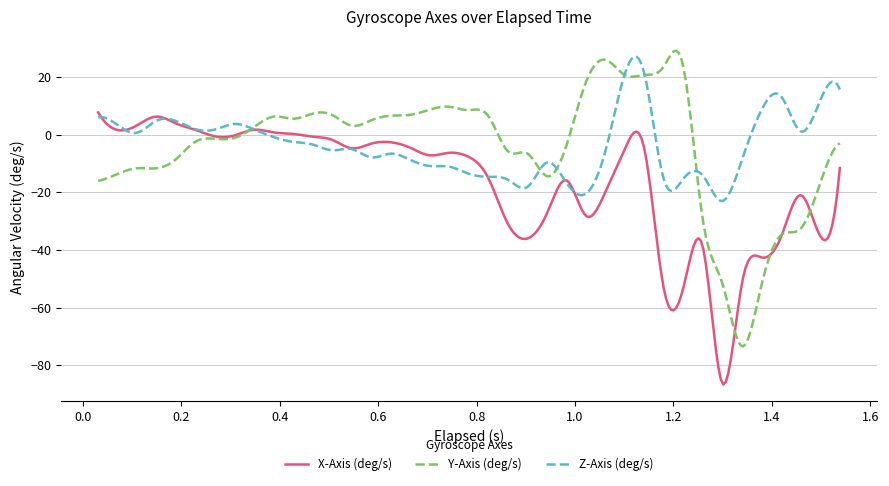

How many lines are shown in the chart?

3